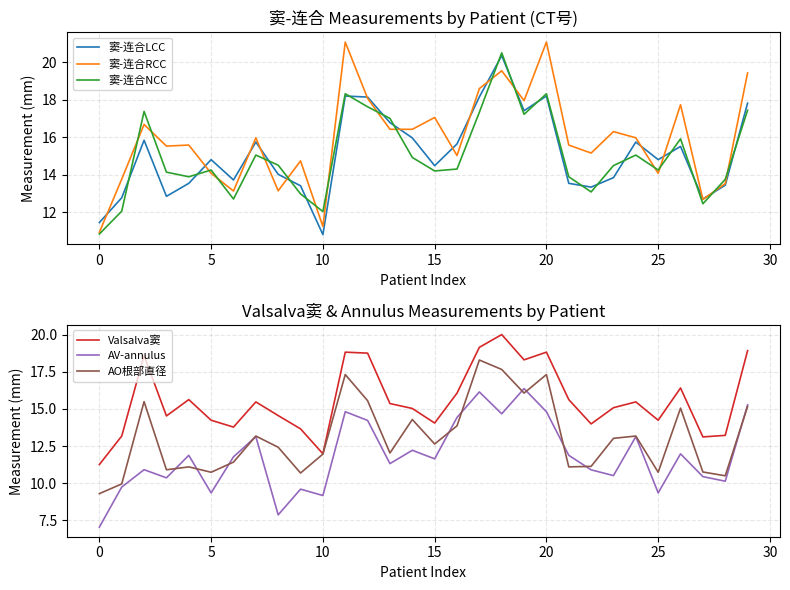

Rank the series by their maximum value, from highest to lowest.

窦-连合RCC, 窦-连合NCC, 窦-连合LCC, Valsalva窦, AO根部直径, AV-annulus